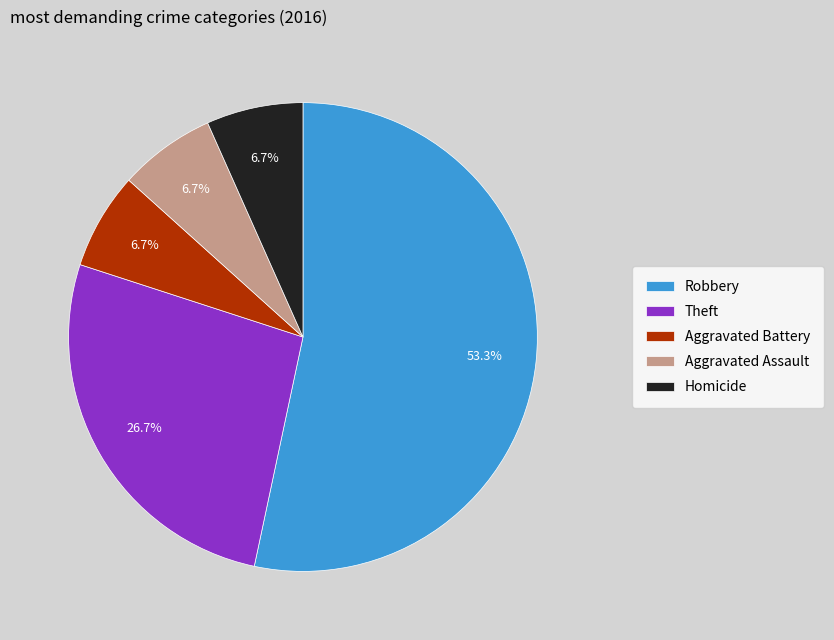

To the nearest percent, what is the average slice percentage?

20%